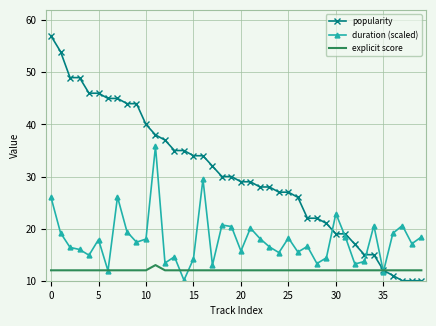

Which series has the widest spread of values?

popularity